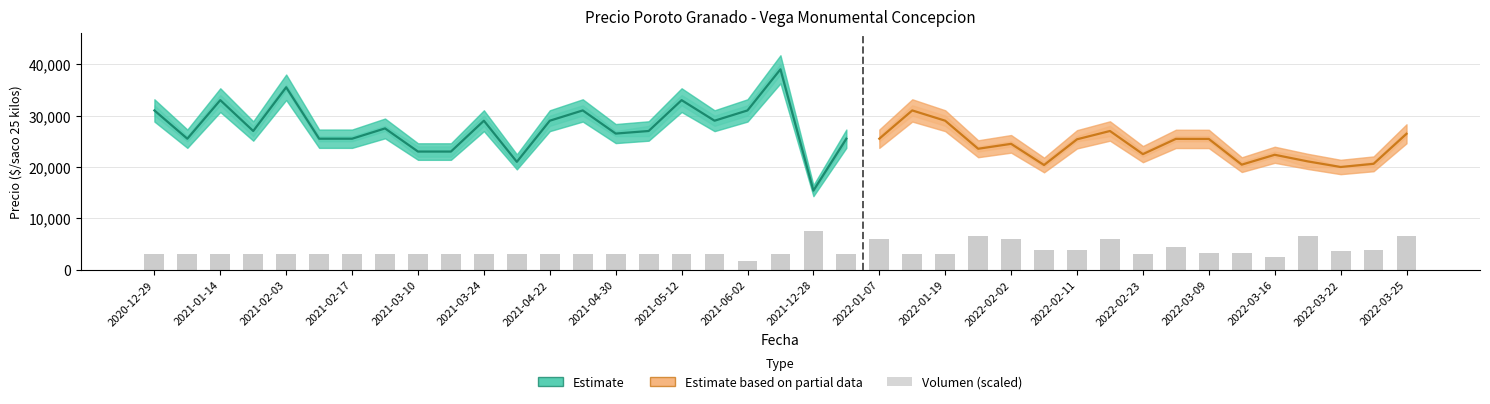

Reading left to right, list all the values displayed in this chart.

Precio promedio ponderado: 2020-12-29=31000	2021-01-07=25500	2021-01-14=33000	2021-01-20=27000	2021-02-03=35500	2021-02-09=25500	2021-02-17=25500	2021-02-24=27500	2021-03-10=23000	2021-03-17=23000	2021-03-24=29000	2021-04-08=21000	2021-04-22=29000	2021-04-27=31000	2021-04-30=26500	2021-05-04=27000	2021-05-12=33000	2021-05-26=29000	2021-06-02=31000	2021-12-22=39000	2021-12-28=15400	2021-12-30=25500	2022-01-07=25500	2022-01-13=31000	2022-01-19=29000	2022-01-26=23545	2022-02-02=24500	2022-02-10=20385	2022-02-11=25385	2022-02-17=27000	2022-02-23=22500	2022-03-04=25467	2022-03-09=25455	2022-03-11=20455	2022-03-16=22375	2022-03-18=21091	2022-03-22=20000	2022-03-24=20615	2022-03-25=26455
Precio maximo: 2020-12-29=32000	2021-01-07=26000	2021-01-14=34000	2021-01-20=28000	2021-02-03=36000	2021-02-09=26000	2021-02-17=26000	2021-02-24=28000	2021-03-10=24000	2021-03-17=24000	2021-03-24=30000	2021-04-08=22000	2021-04-22=30000	2021-04-27=32000	2021-04-30=27000	2021-05-04=28000	2021-05-12=34000	2021-05-26=30000	2021-06-02=32000	2021-12-22=40000	2021-12-28=16000	2021-12-30=26000	2022-01-07=26000	2022-01-13=32000	2022-01-19=30000	2022-01-26=24000	2022-02-02=25000	2022-02-10=21000	2022-02-11=26000	2022-02-17=28000	2022-02-23=23000	2022-03-04=26000	2022-03-09=26000	2022-03-11=21000	2022-03-16=23000	2022-03-18=22000	2022-03-22=20000	2022-03-24=21000	2022-03-25=27000
Precio minimo: 2020-12-29=30000	2021-01-07=25000	2021-01-14=32000	2021-01-20=26000	2021-02-03=35000	2021-02-09=25000	2021-02-17=25000	2021-02-24=27000	2021-03-10=22000	2021-03-17=22000	2021-03-24=28000	2021-04-08=20000	2021-04-22=28000	2021-04-27=30000	2021-04-30=26000	2021-05-04=26000	2021-05-12=32000	2021-05-26=28000	2021-06-02=30000	2021-12-22=38000	2021-12-28=15000	2021-12-30=25000	2022-01-07=25000	2022-01-13=30000	2022-01-19=28000	2022-01-26=23000	2022-02-02=24000	2022-02-10=20000	2022-02-11=25000	2022-02-17=26000	2022-02-23=22000	2022-03-04=25000	2022-03-09=25000	2022-03-11=20000	2022-03-16=22000	2022-03-18=20000	2022-03-22=20000	2022-03-24=20000	2022-03-25=26000
Volumen: 2020-12-29=100	2021-01-07=100	2021-01-14=100	2021-01-20=100	2021-02-03=100	2021-02-09=100	2021-02-17=100	2021-02-24=100	2021-03-10=100	2021-03-17=100	2021-03-24=100	2021-04-08=100	2021-04-22=100	2021-04-27=100	2021-04-30=100	2021-05-04=100	2021-05-12=100	2021-05-26=100	2021-06-02=60	2021-12-22=100	2021-12-28=250	2021-12-30=100	2022-01-07=200	2022-01-13=100	2022-01-19=100	2022-01-26=220	2022-02-02=200	2022-02-10=130	2022-02-11=130	2022-02-17=200	2022-02-23=100	2022-03-04=150	2022-03-09=110	2022-03-11=110	2022-03-16=80	2022-03-18=220	2022-03-22=120	2022-03-24=130	2022-03-25=220